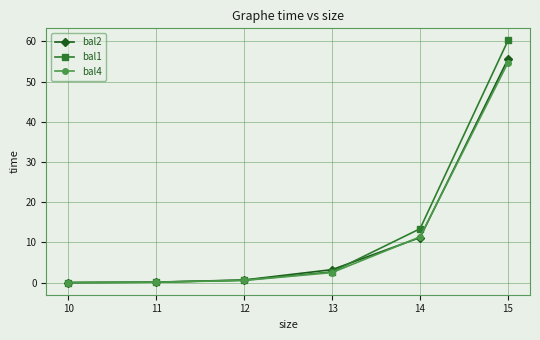

What is the average value of the bal4 series?

11.6